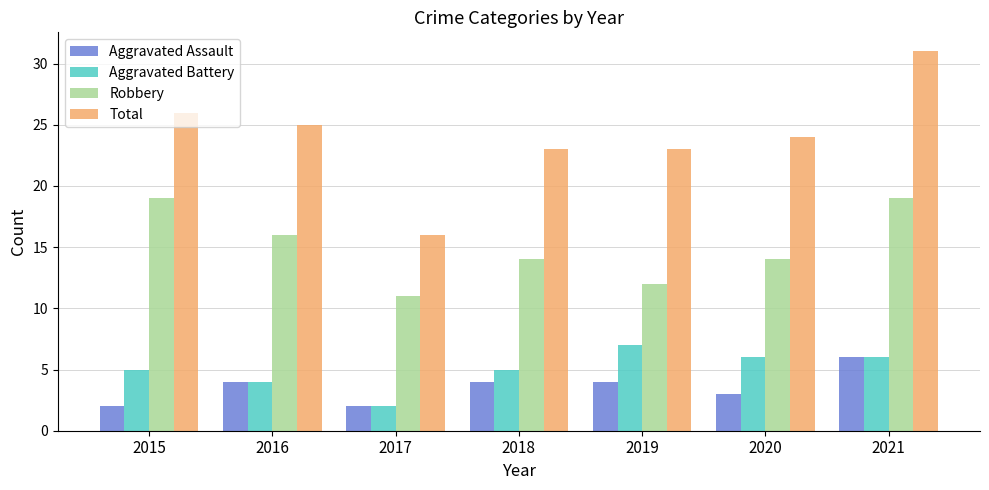

Reading right to left, transcribe all the data shown in this chart.

Aggravated Assault: 6	3	4	4	2	4	2
Aggravated Battery: 6	6	7	5	2	4	5
Robbery: 19	14	12	14	11	16	19
Total: 31	24	23	23	16	25	26